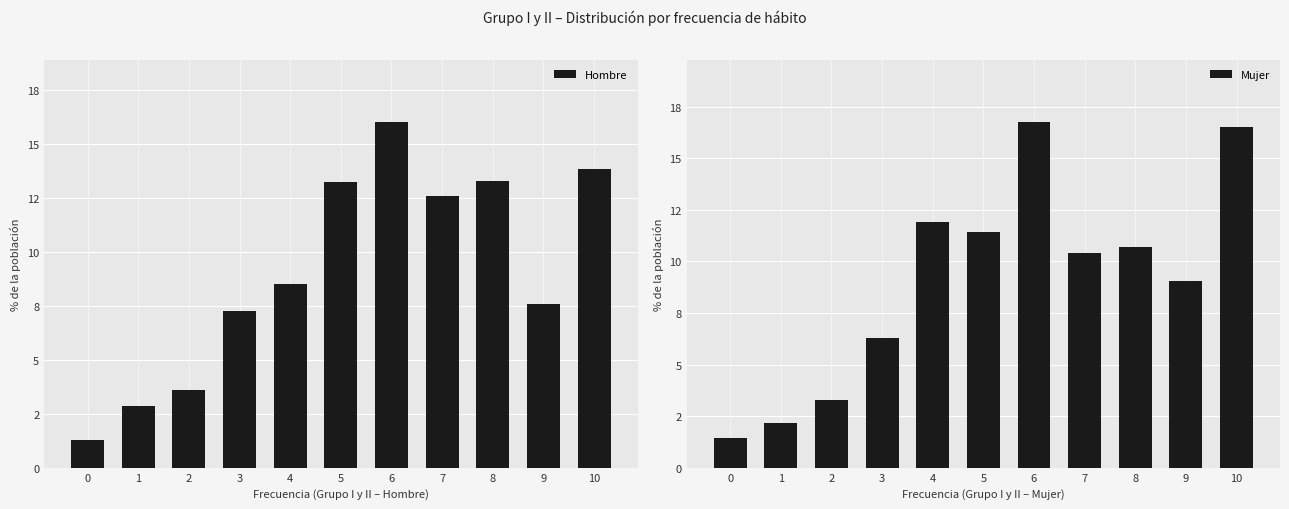

Reading left to right, list all the values displayed in this chart.

Hombre: 1.3	2.8	3.6	7.2	8.5	13.2	16.0	12.6	13.3	7.6	13.8
Mujer: 1.5	2.1	3.3	6.3	11.9	11.4	16.8	10.4	10.7	9.1	16.5